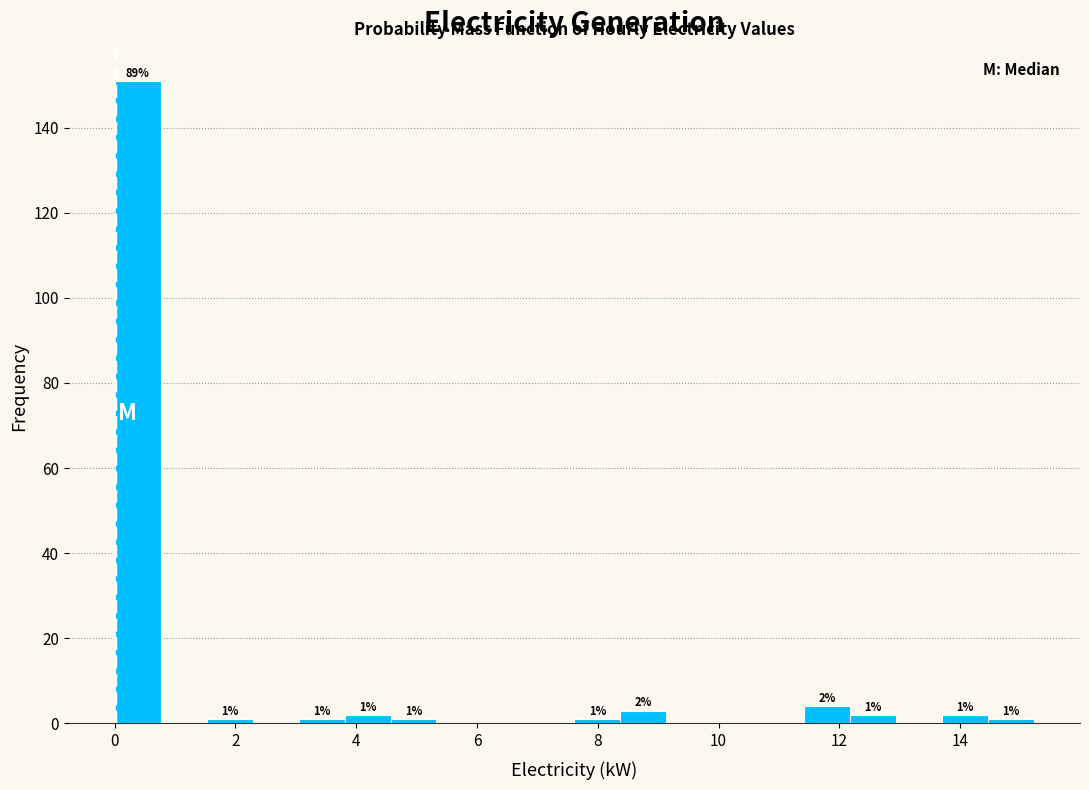

Around what value on the x-axis is the tallest bar? Give the approximate position of its centre, as read against the axis.

0.4